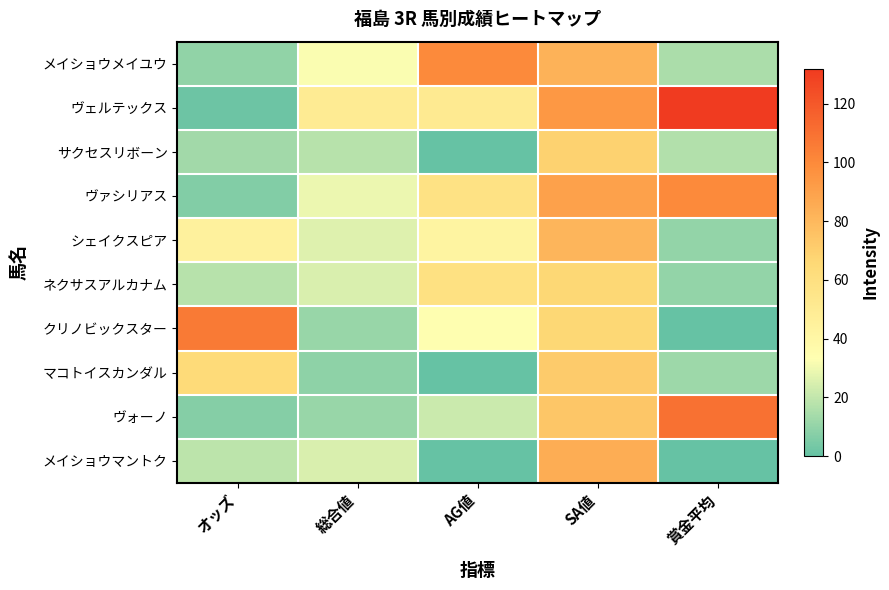

Which series has the largest total across all categories?

ヴェルテックス